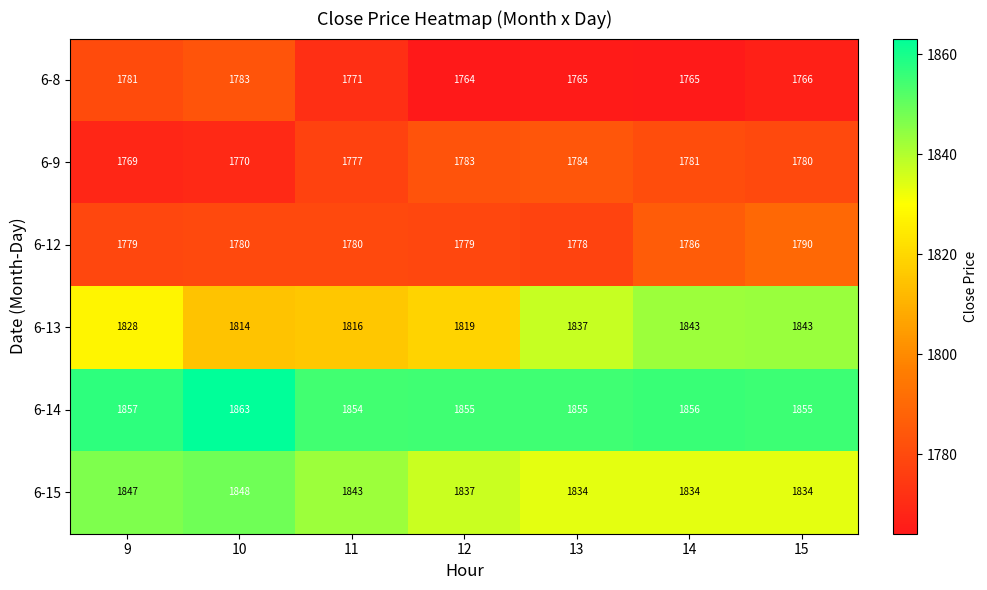

The 6-13 series shows 1843 at 15. True or false?

True